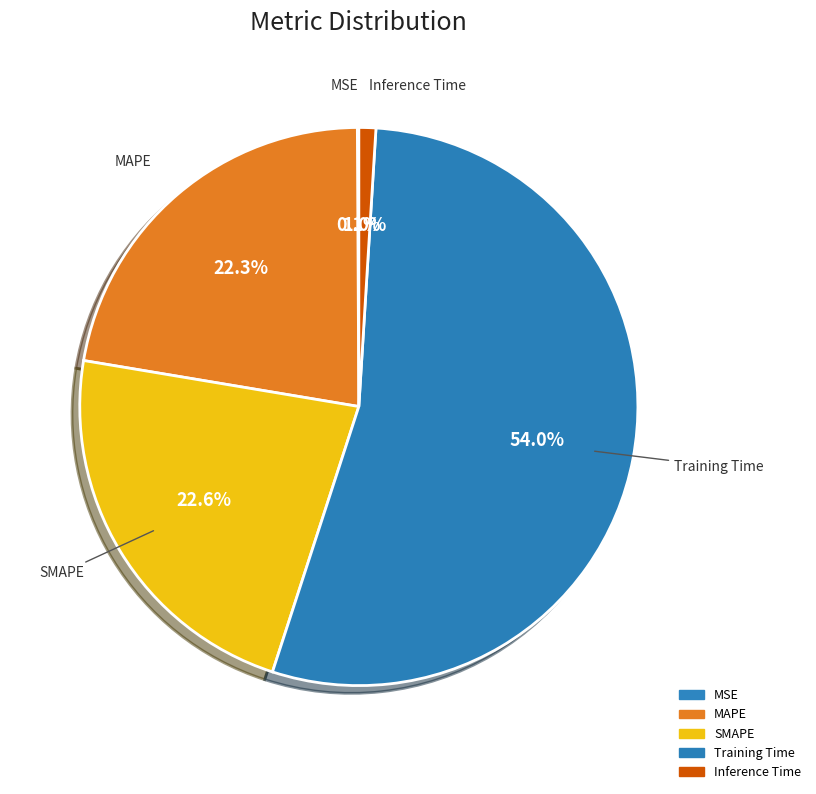

To the nearest percent, what is the difference between the largest and smallest slice percentages?

54%